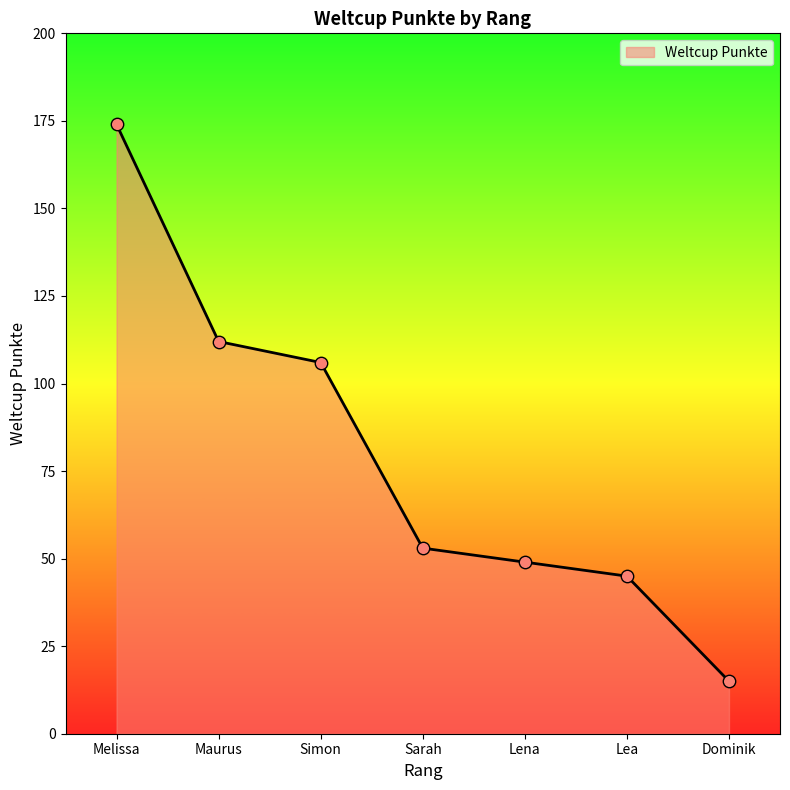

What is the ratio of the value at Simon to the value at Lea?

2.4